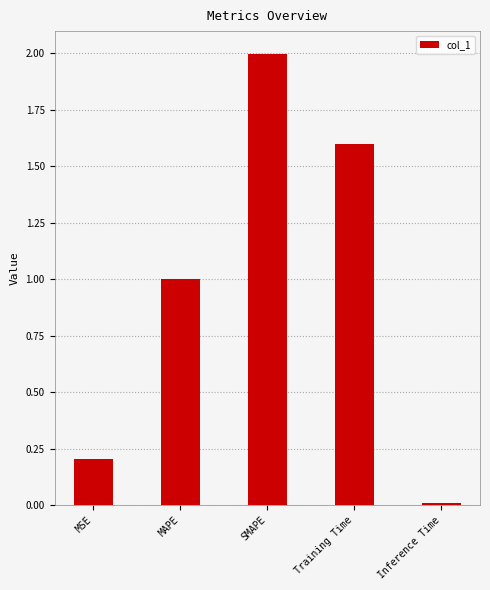

Does the chart contain any negative values?

No